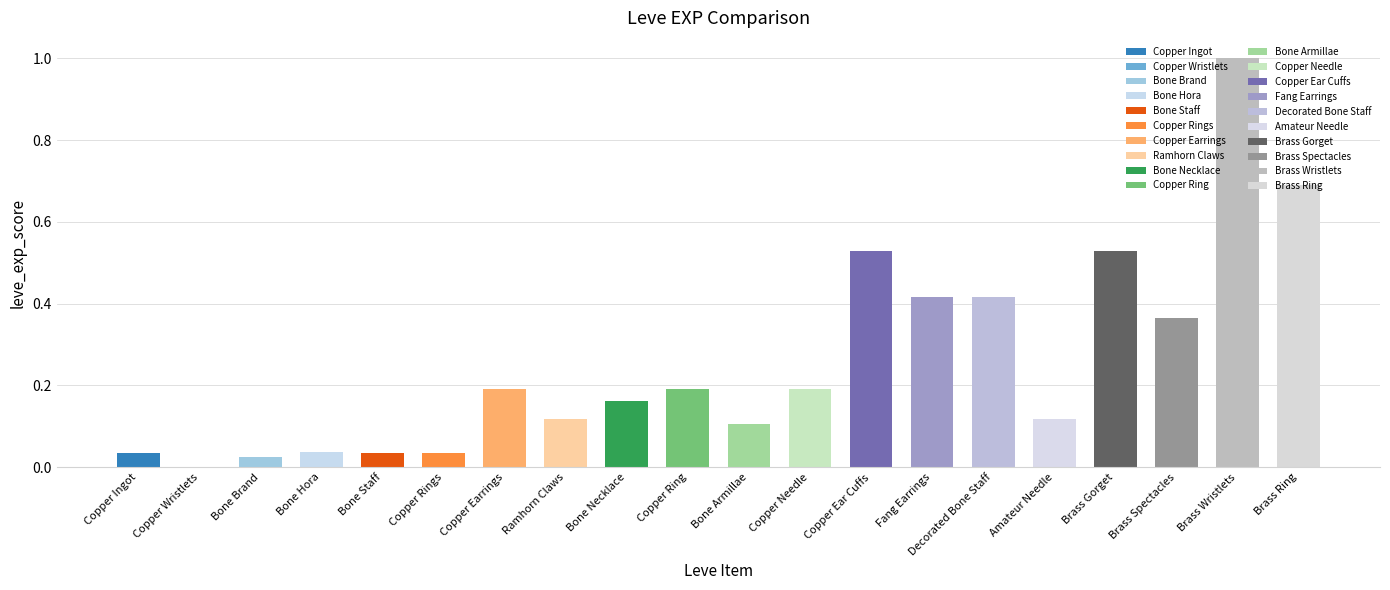

Is it true that the value at Brass Ring is 0.4?

False